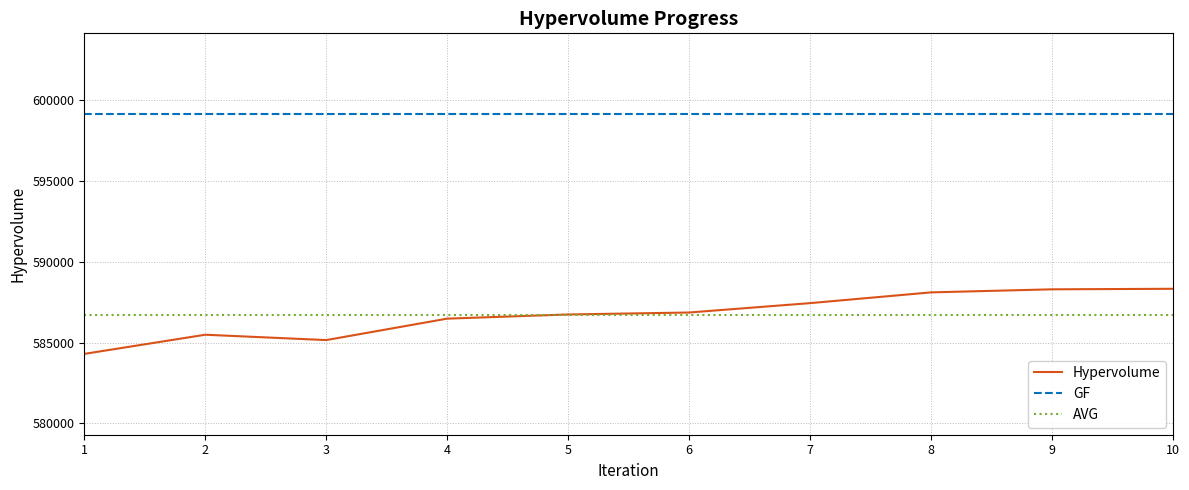

At which label does Hypervolume first exceed 586855?

6